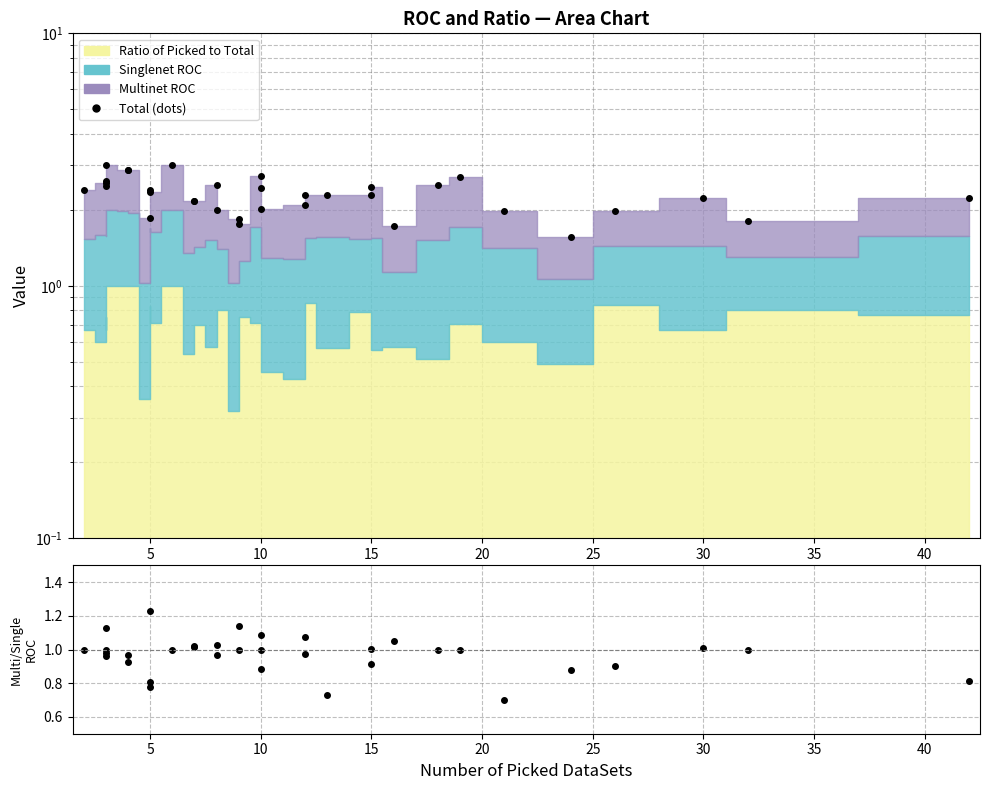

Between 45 and 25, which series saw the biggest shift?

Total (dots)